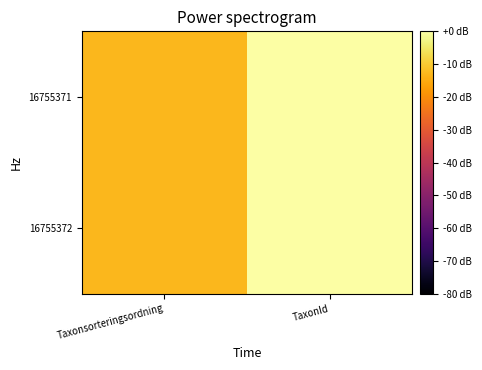

Which series has the largest total across all categories?

16755371